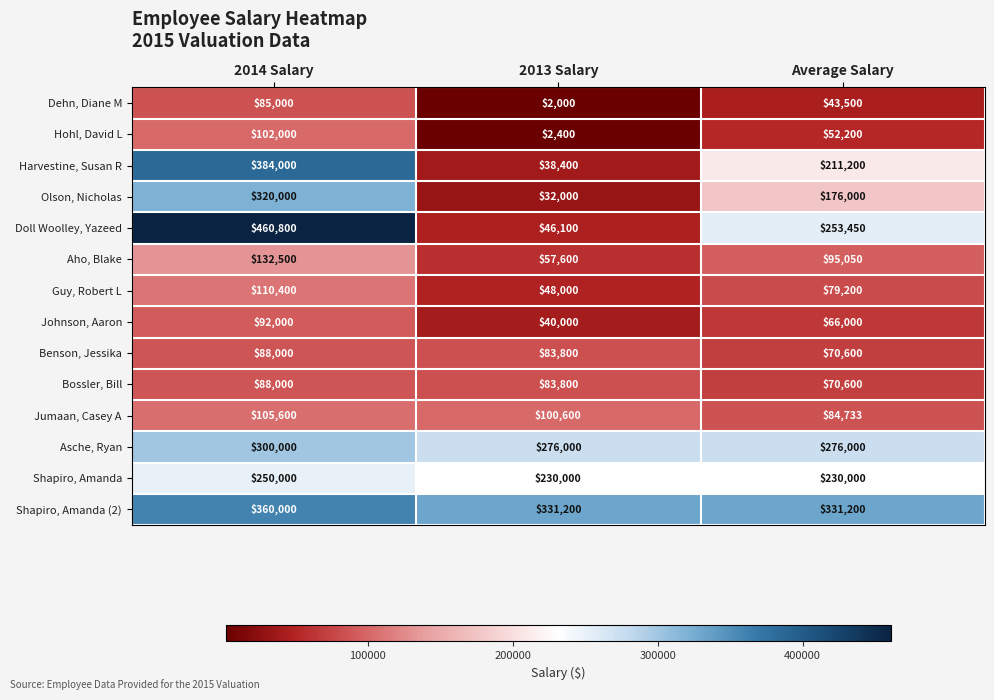

What is the highest value of the Dehn, Diane M series?

85000